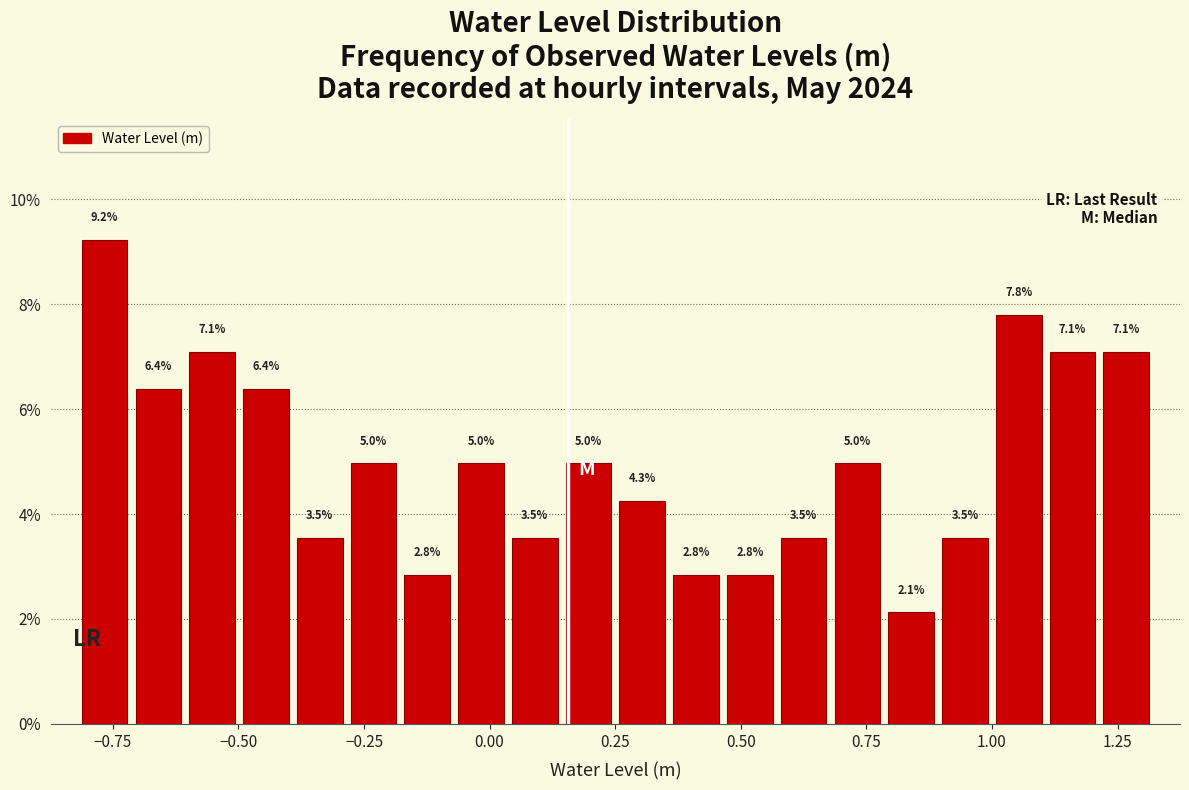

Read against the x-axis, roughly where is the centre of the tallest bar?

-0.75